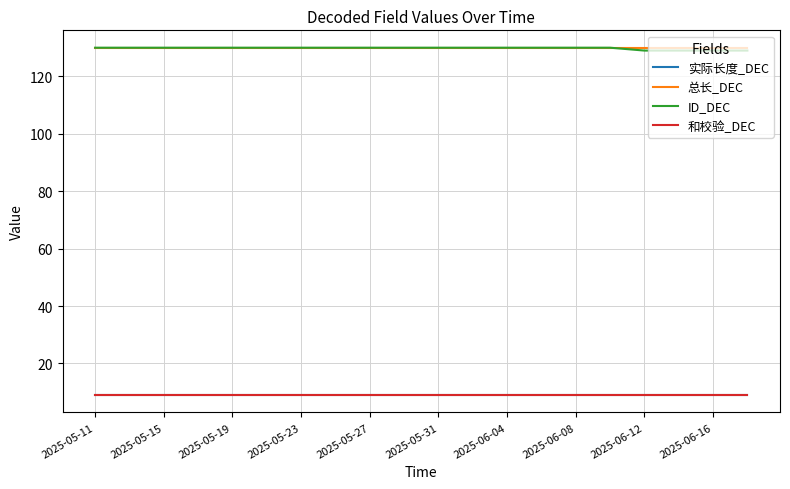

Does the chart have visible grid lines?

Yes